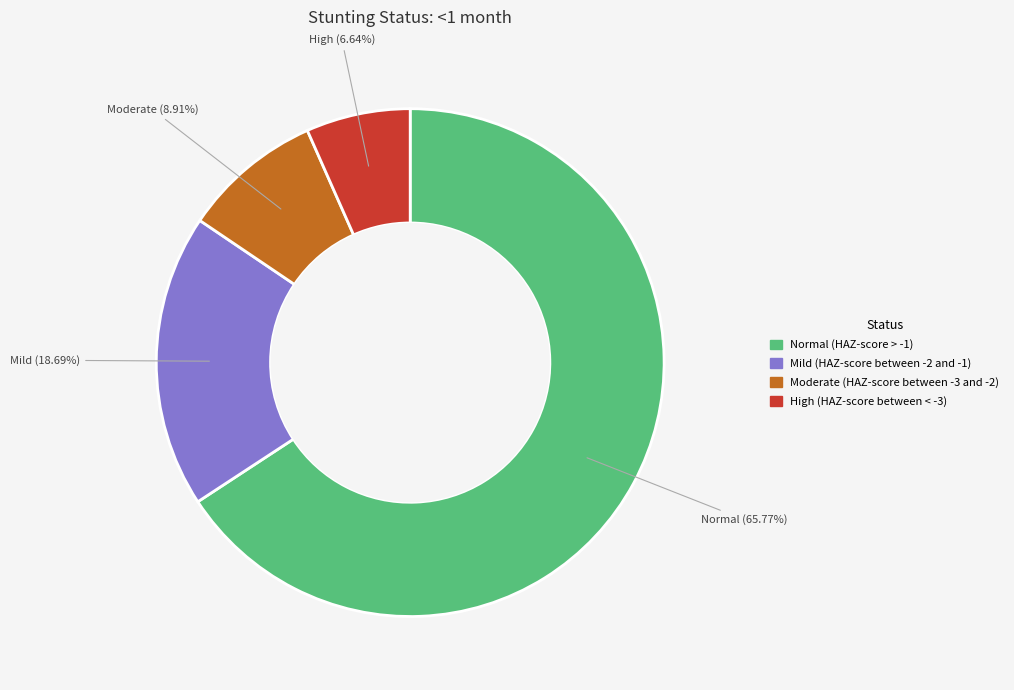

True or false: Mild (HAZ-score between -2 and -1) accounts for 19% of the total.

True